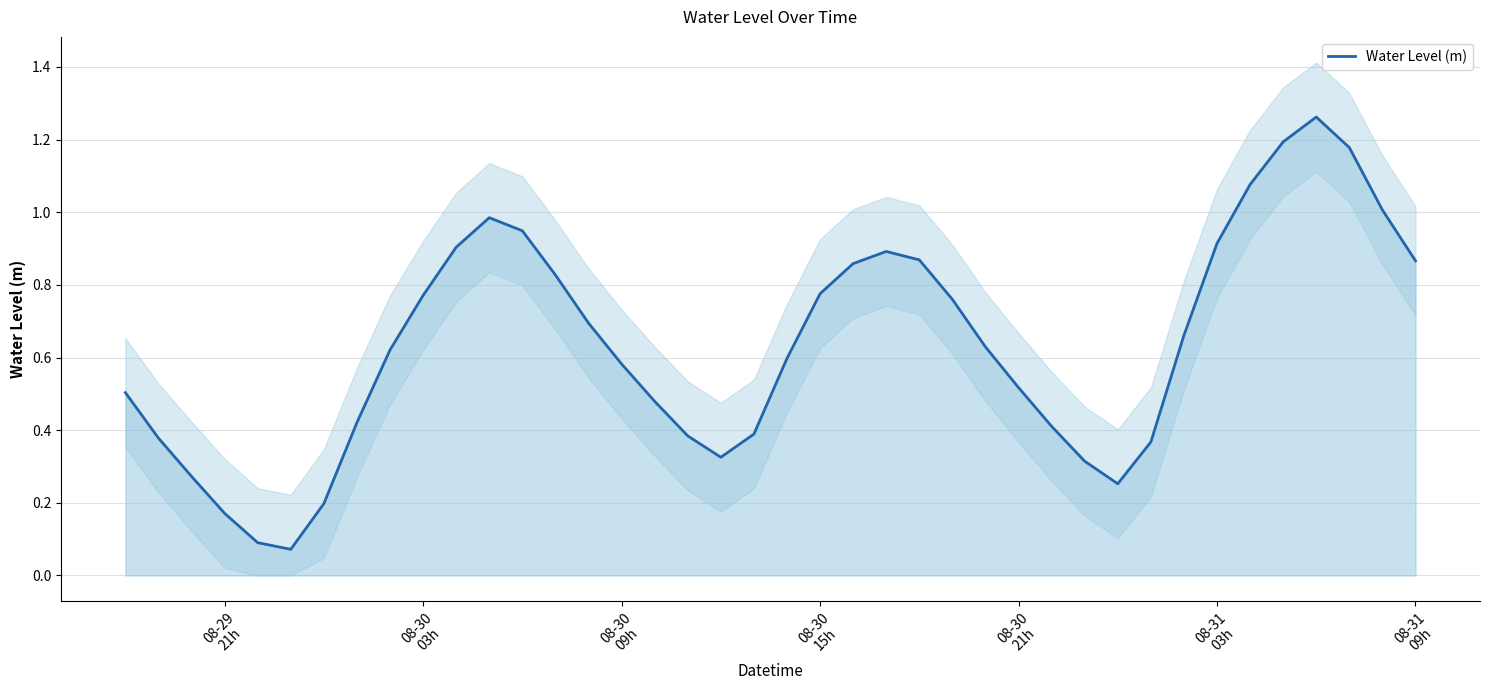

What is the greatest value displayed?

1.3